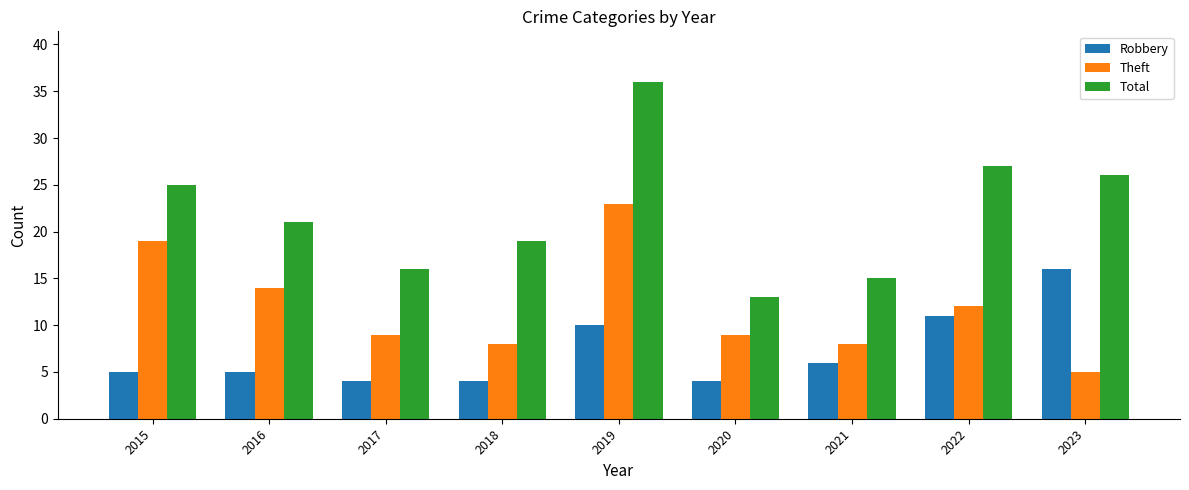

How many data points does each series have?

9